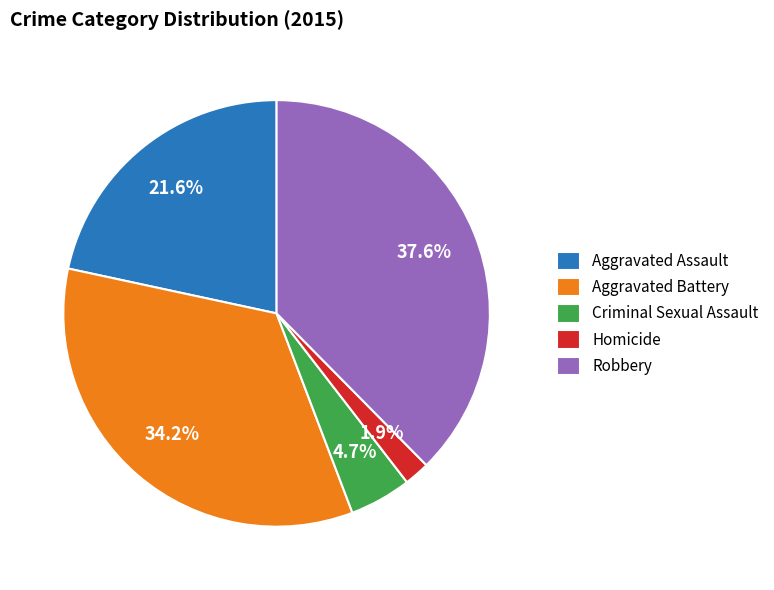

Rank the categories by value from highest to lowest.

Robbery, Aggravated Battery, Aggravated Assault, Criminal Sexual Assault, Homicide